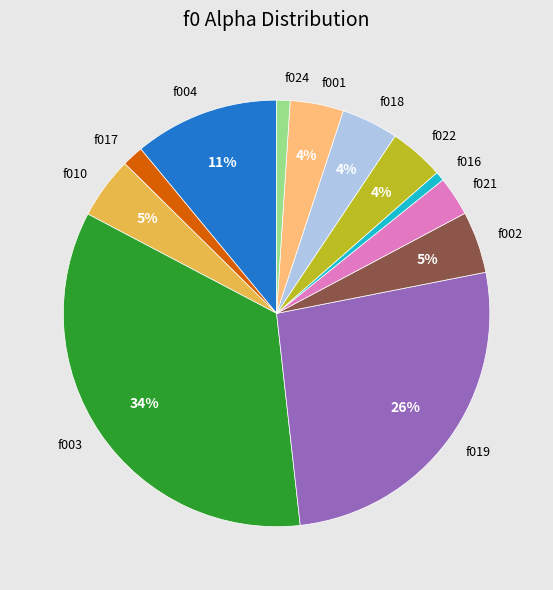

Does any single category account for the majority?

No